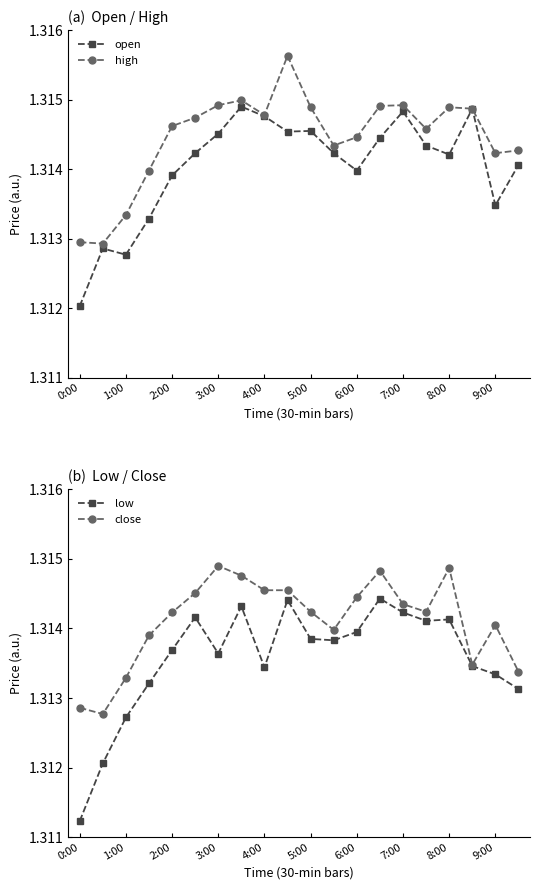

Is it true that high equals 1.3 at 13?

True